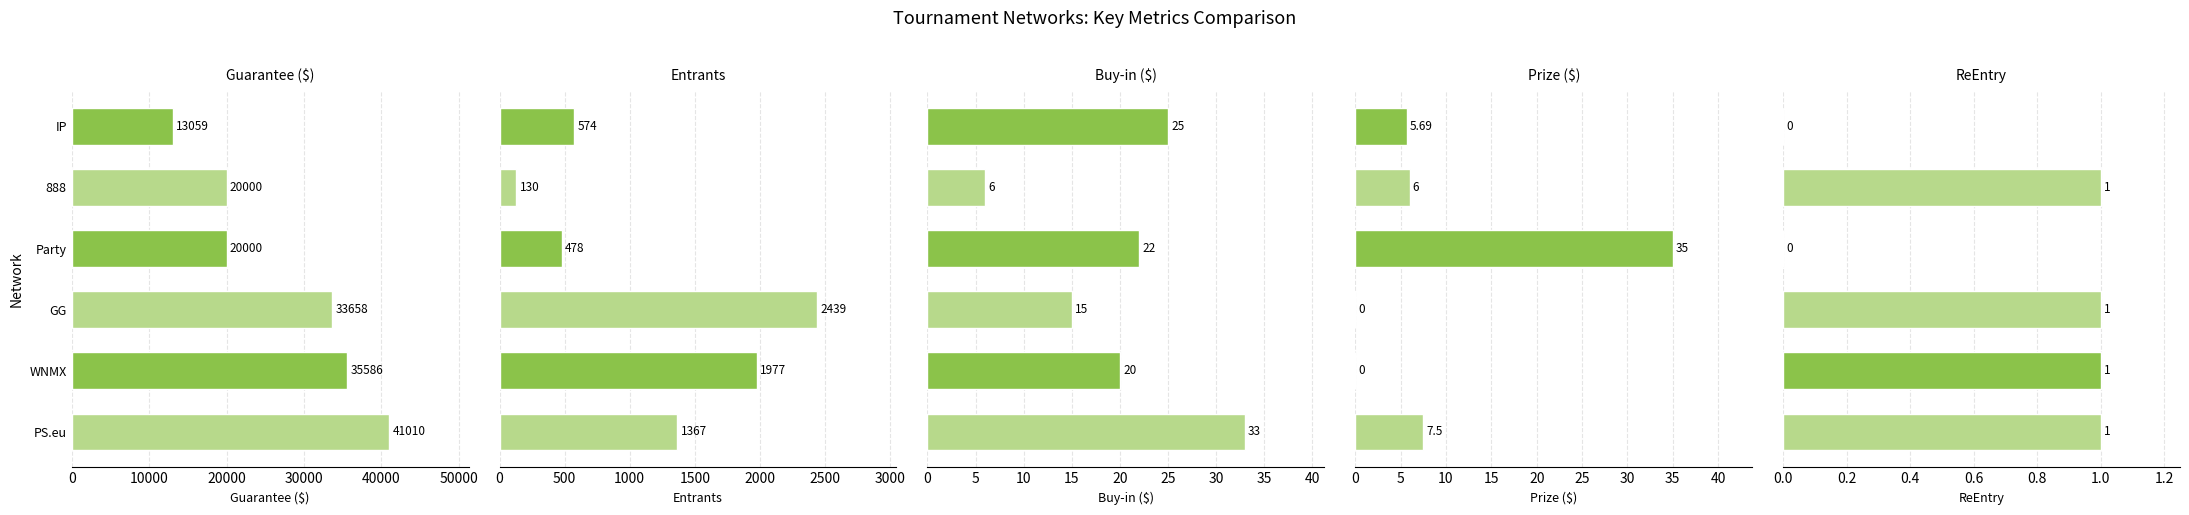

What is the greatest value displayed?

41010.0